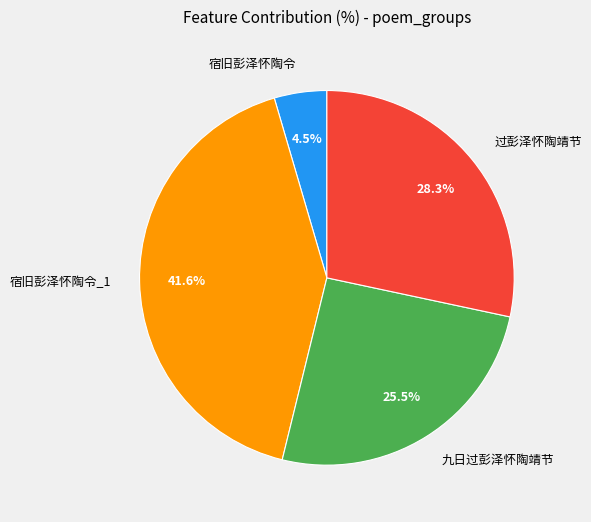

What portion of the pie excludes 宿旧彭泽怀陶令?

95.5%